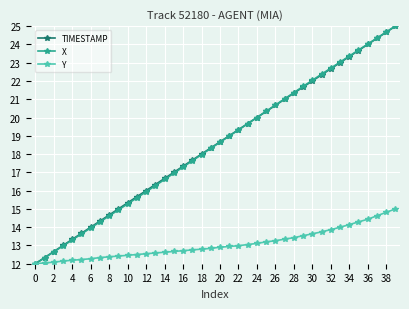

Does the chart have visible grid lines?

Yes